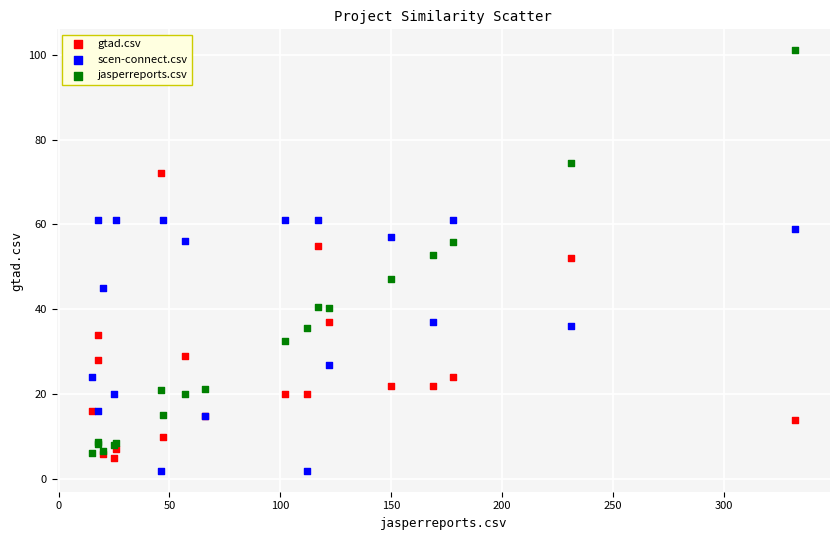

Which series has the widest spread of Y values?

jasperreports.csv